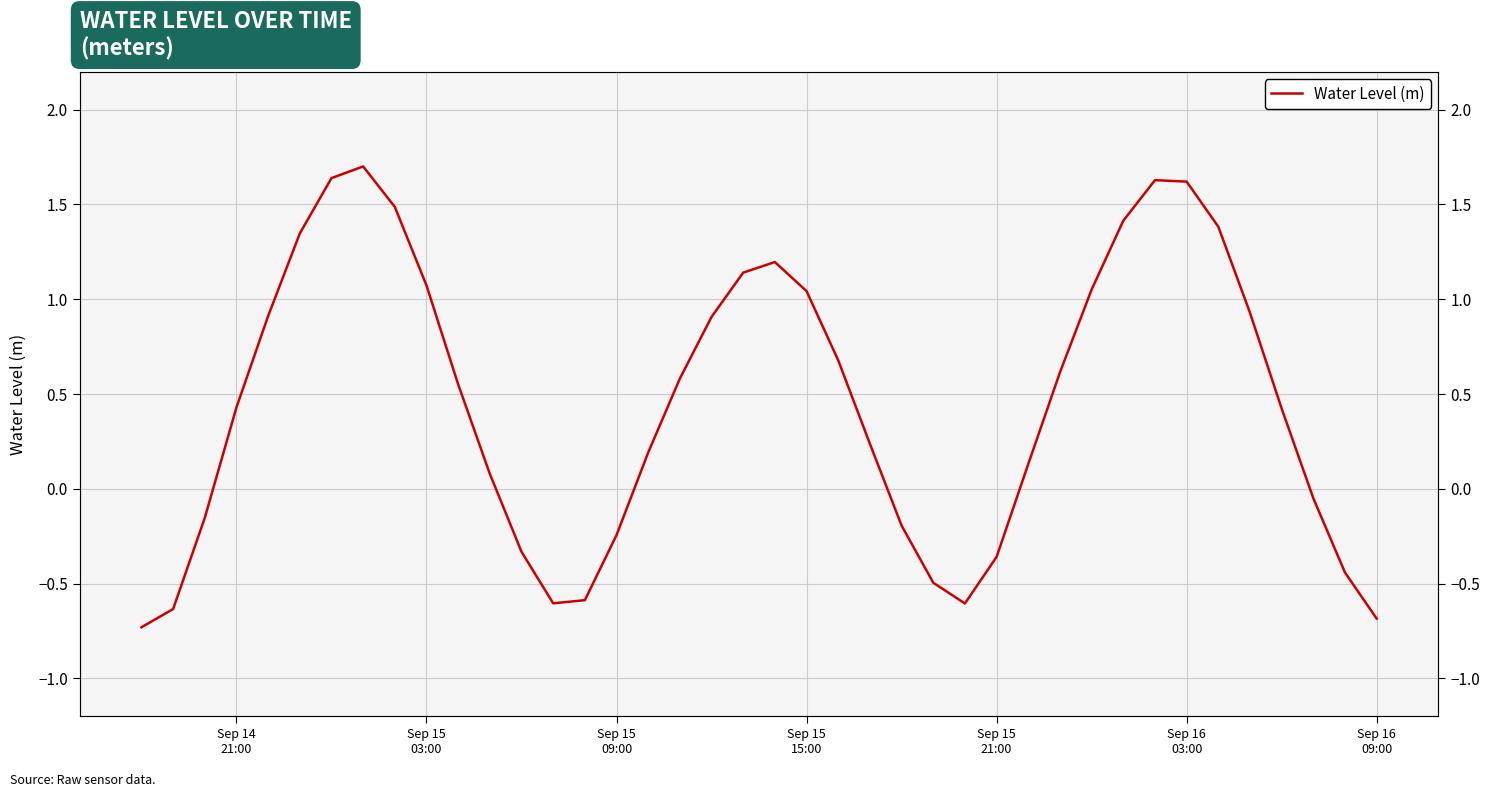

Reading right to left, what are all the values shown in this chart?

-0.7	-0.4	-0.1	0.4	0.9	1.4	1.6	1.6	1.4	1.1	0.6	0.1	-0.4	-0.6	-0.5	-0.2	0.2	0.7	1.0	1.2	1.1	0.9	0.6	0.2	-0.2	-0.6	-0.6	-0.3	0.1	0.6	1.1	1.5	1.7	1.6	1.3	0.9	0.4	-0.2	-0.6	-0.7